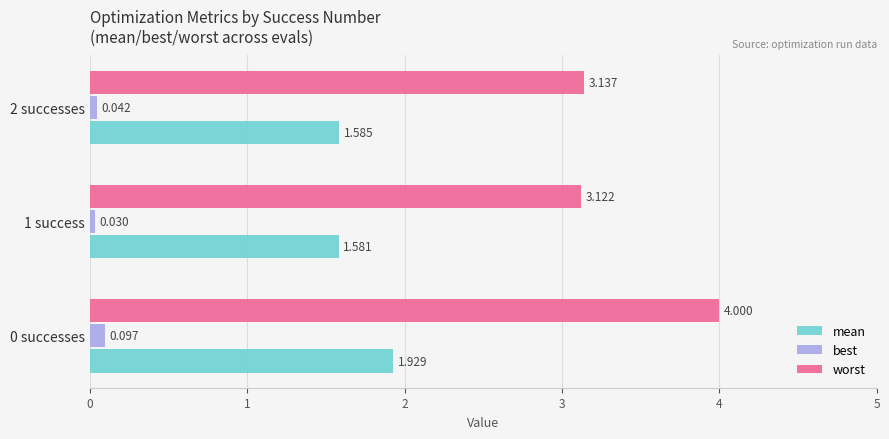

Count the mean values in the range 1 to 2.

3